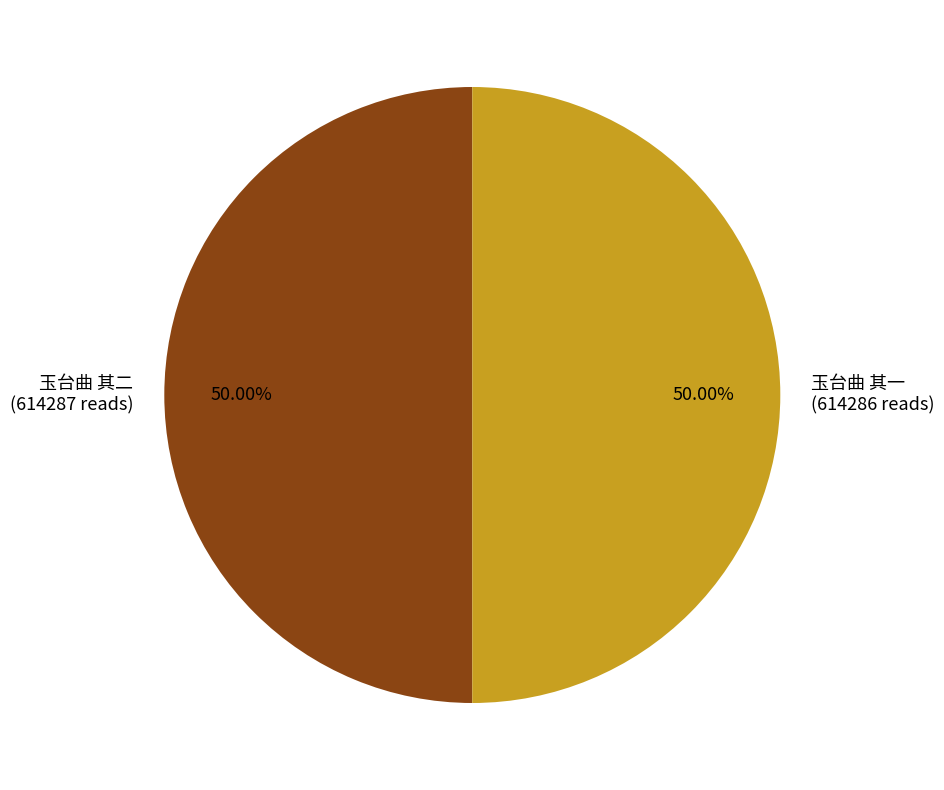

What is the ratio of the value at 玉台曲 其二 (614287 reads) to the value at 玉台曲 其一 (614286 reads)?

1.0